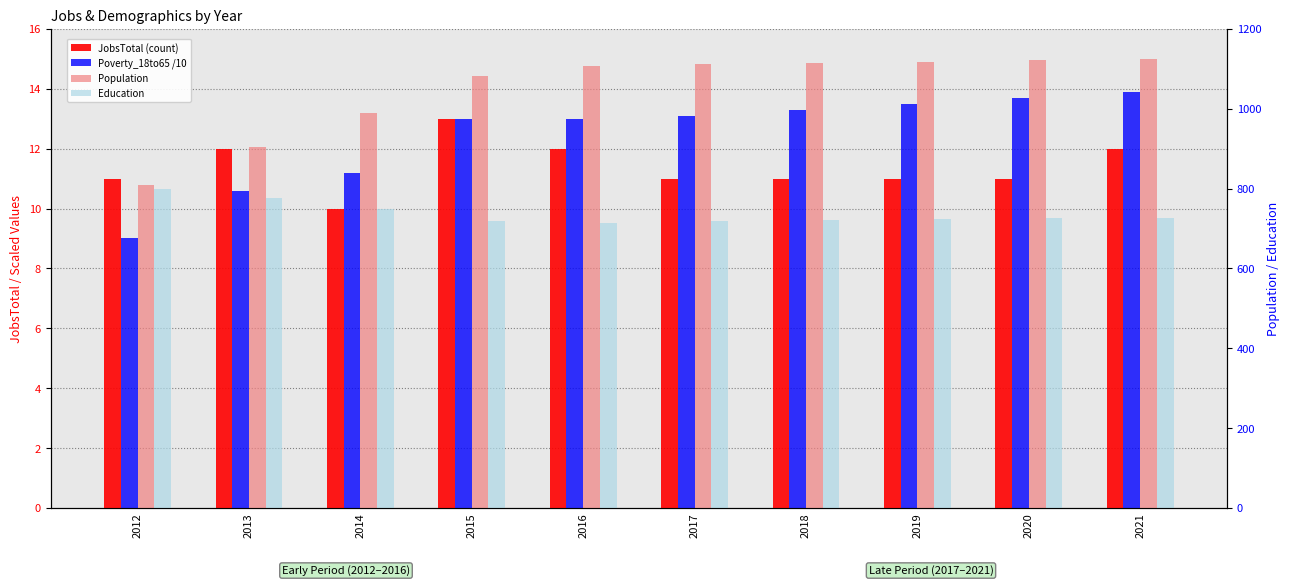

Which label corresponds to the smallest value in the chart?

2012